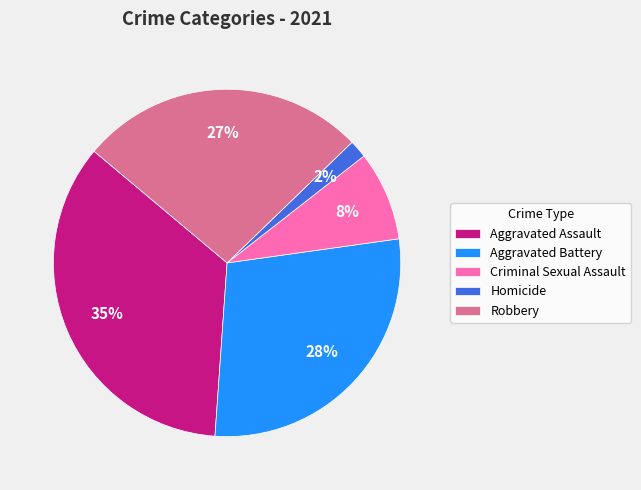

Does Homicide account for over 50% of the chart?

No